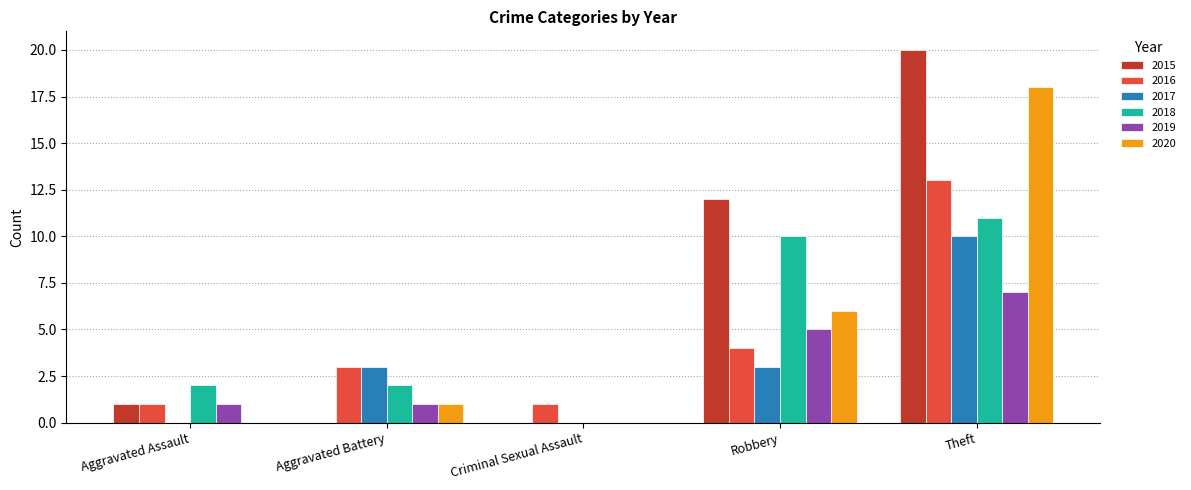

What is the difference between the 2018 values at Aggravated Battery and Robbery?

8